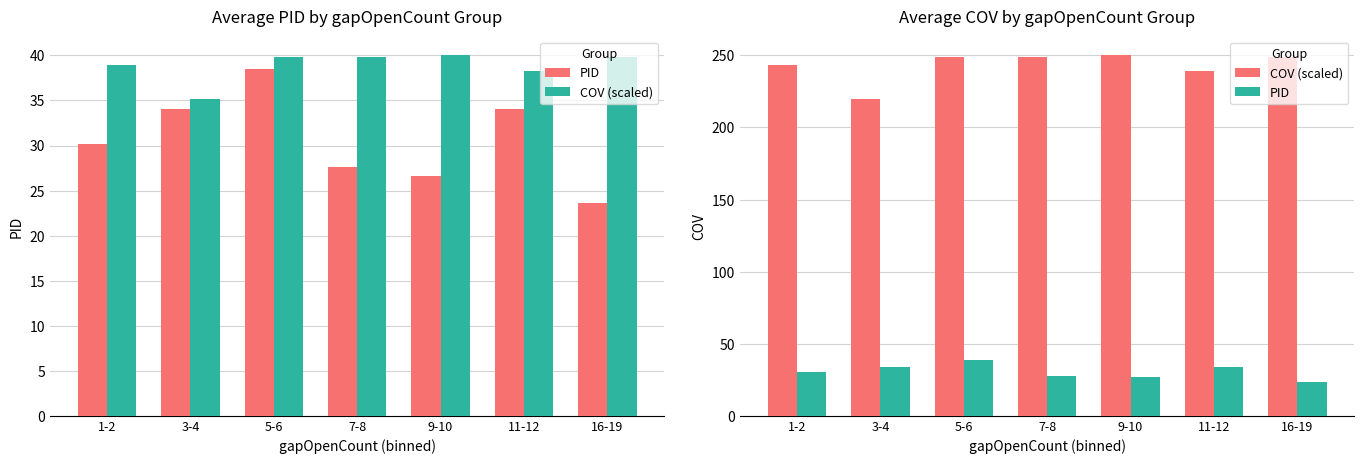

Rank the series by their maximum value, from highest to lowest.

COV (scaled), PID